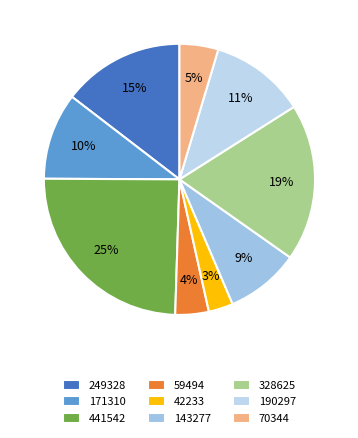

What portion of the pie excludes 59494?

96.0%